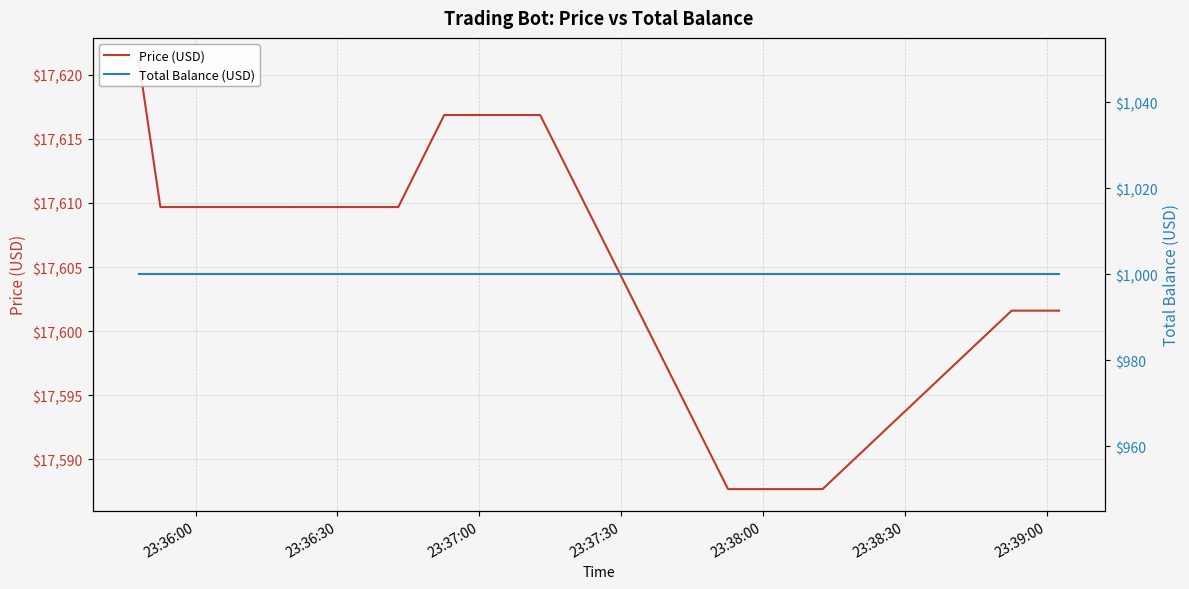

What is the maximum value shown in the chart?

17621.2